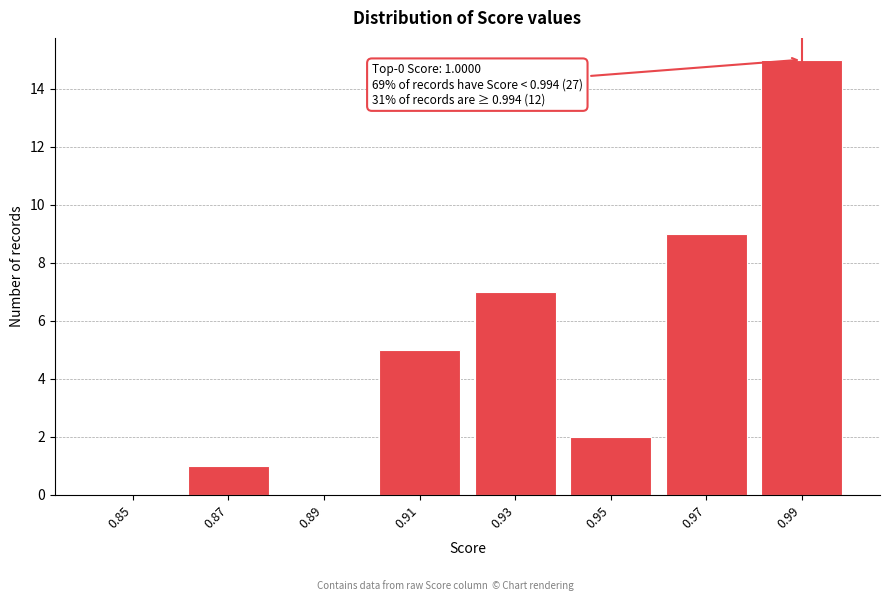

What is the ratio of the value at 0.93 to the value at 0.95?

3.5